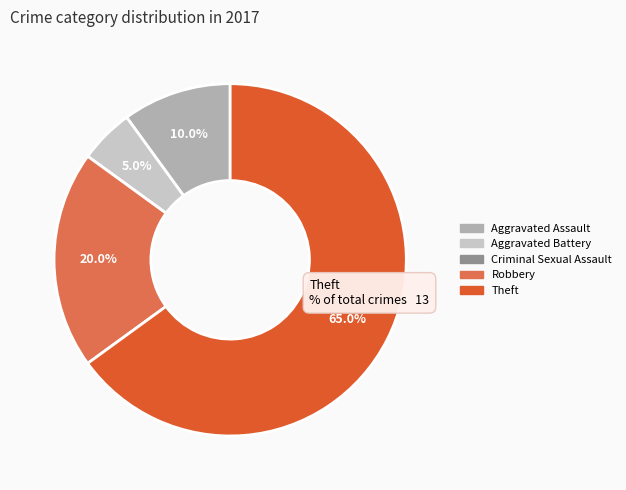

Do Robbery and Aggravated Battery together represent more than half of the pie?

No